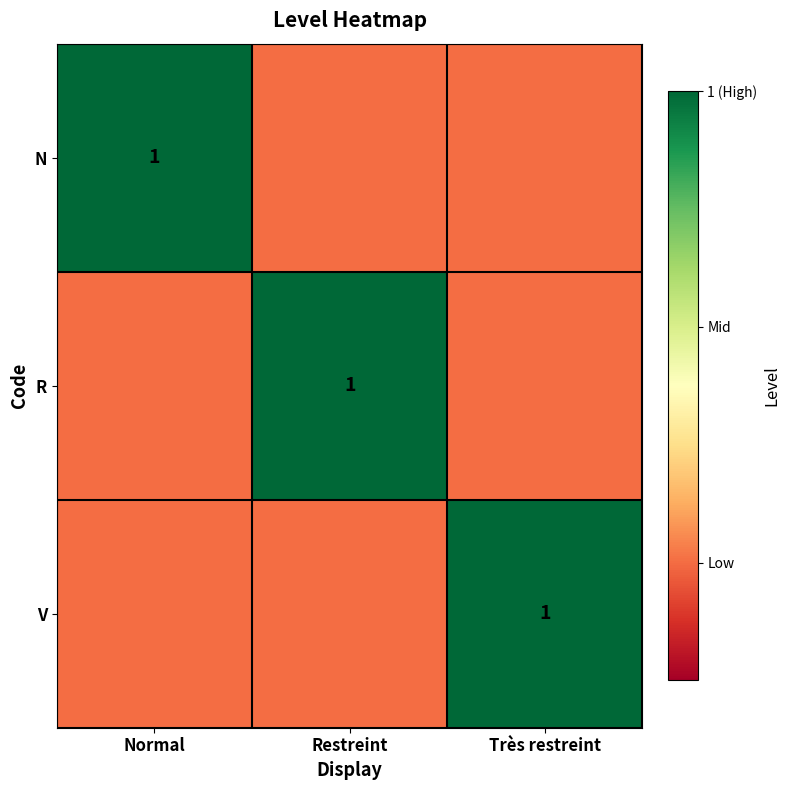

How many distinct data groups are displayed?

3